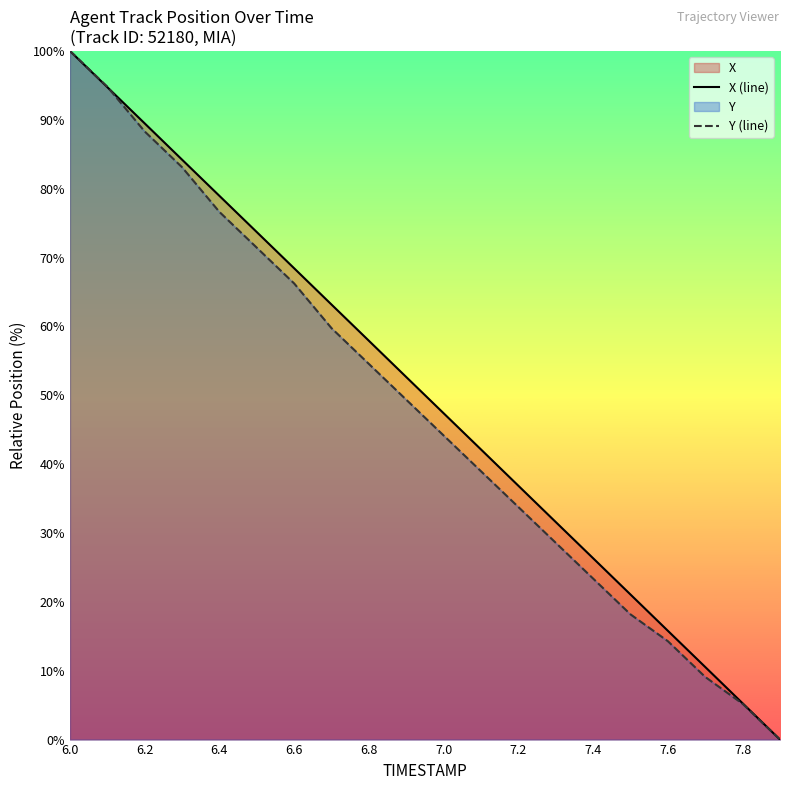

Between 6.8 and 7.0, which series saw the biggest shift?

X (line)